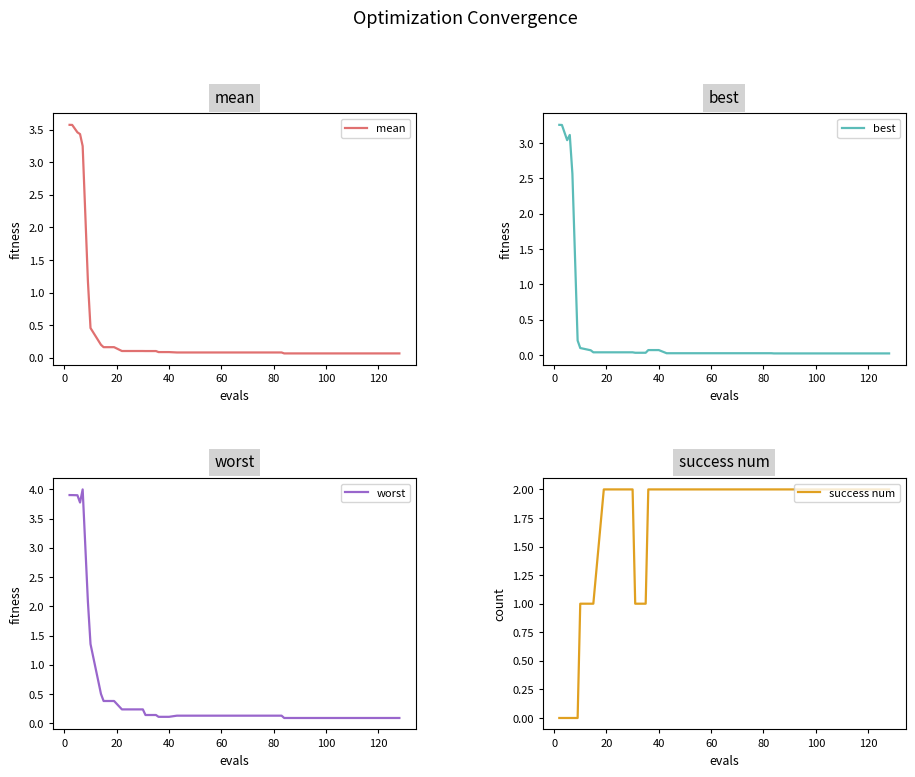

Count the success num values in the range 1 to 2.

34